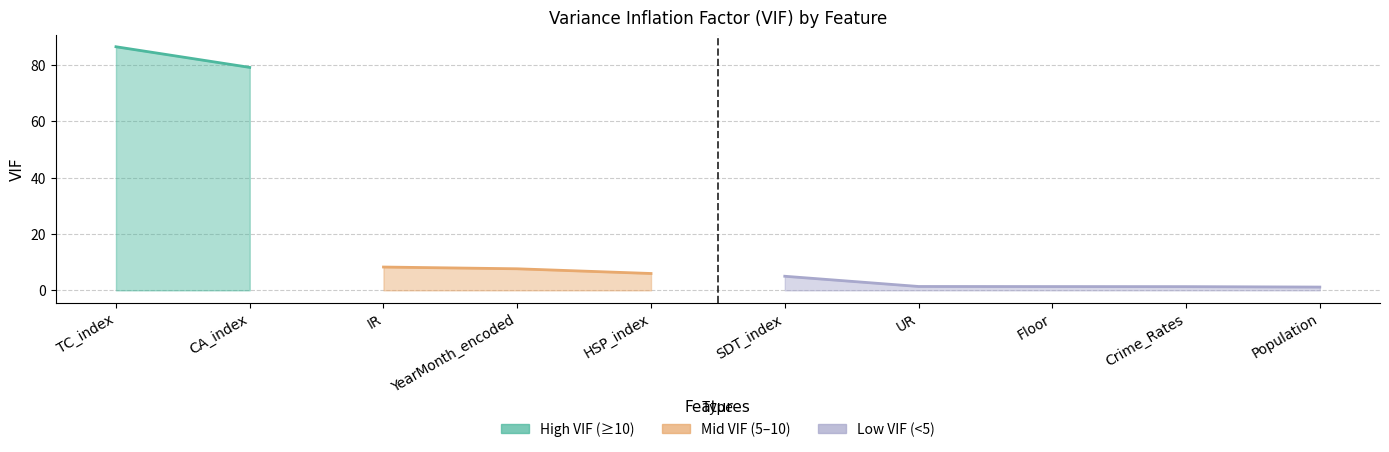

The chart shows a value of 1.3 at Floor. True or false?

True